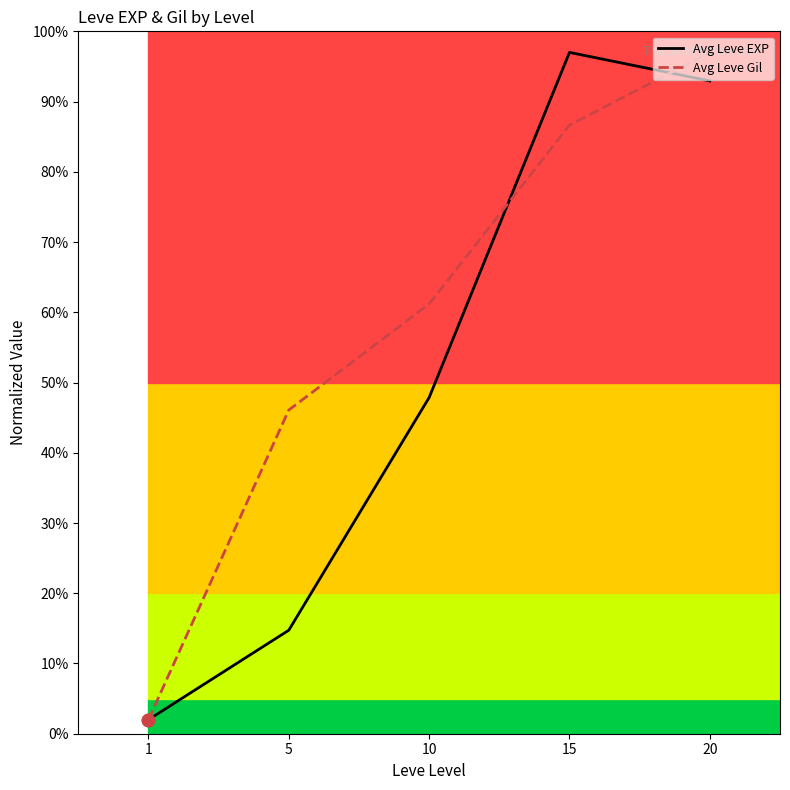

Which series changed the most between 1 and 10?

Avg Leve Gil